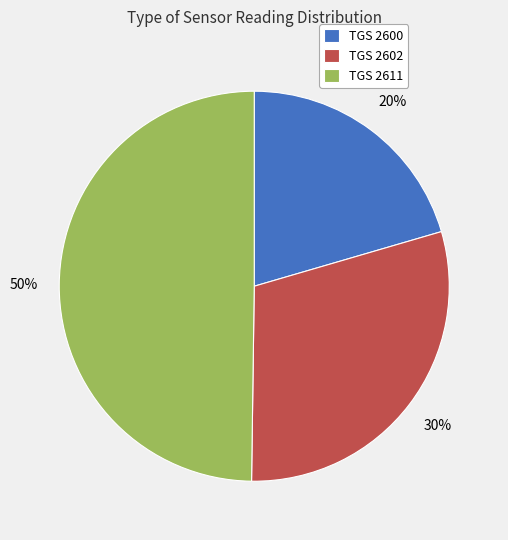

Which category has the biggest portion of the pie?

TGS 2611